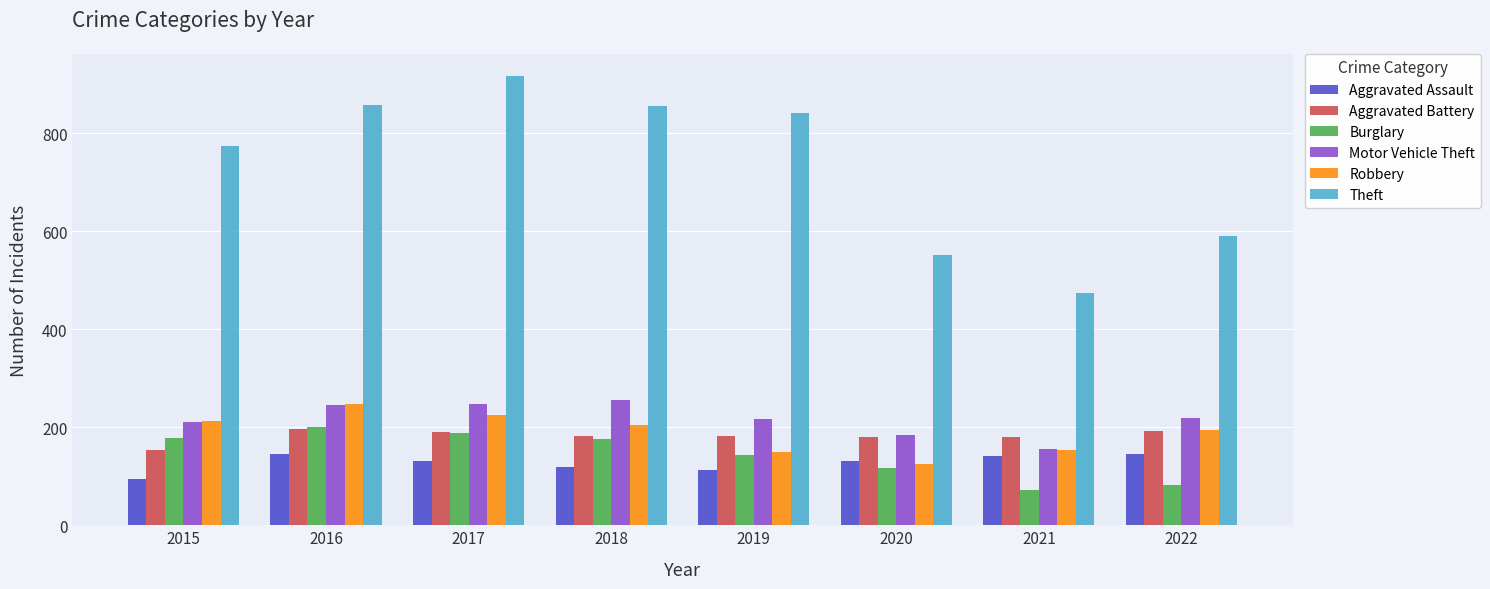

Is the value of Burglary at 2017 greater than the value of Robbery at 2016?

No